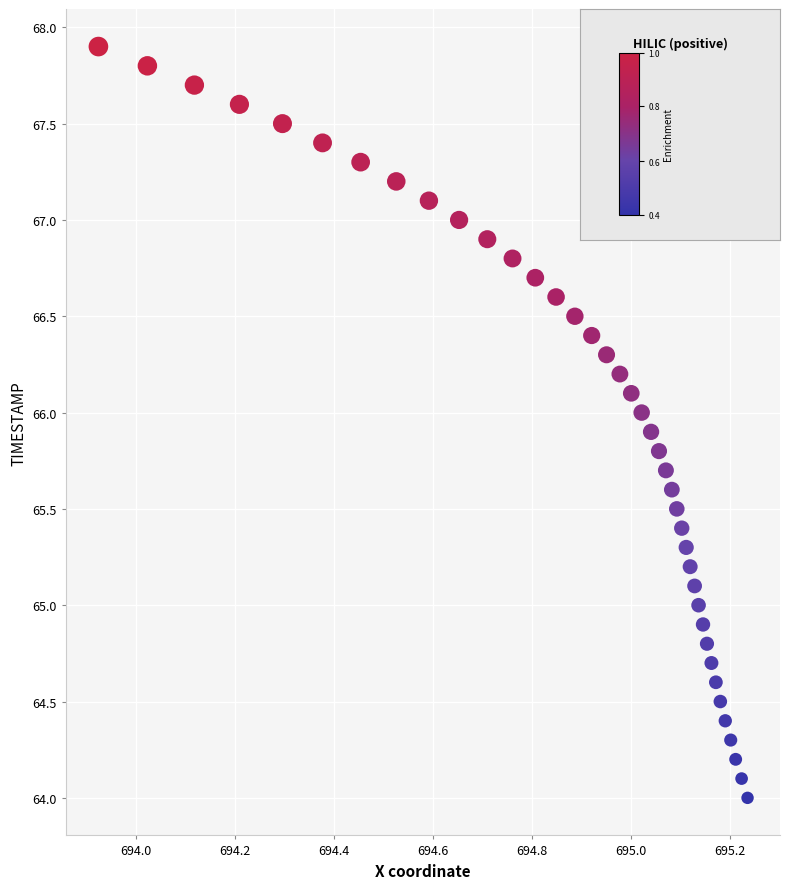

What is the range of X values (max minus min)?

1.3